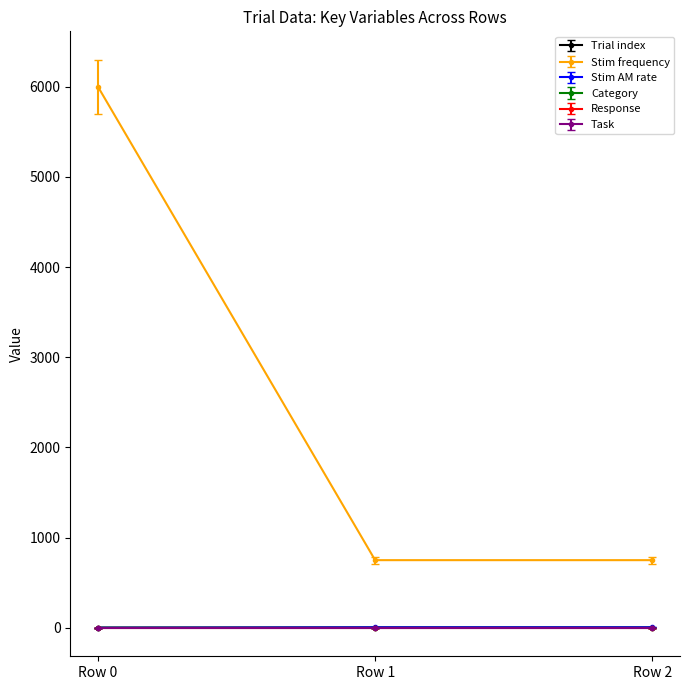

What is the total value across all series at Row 0?

6002.1